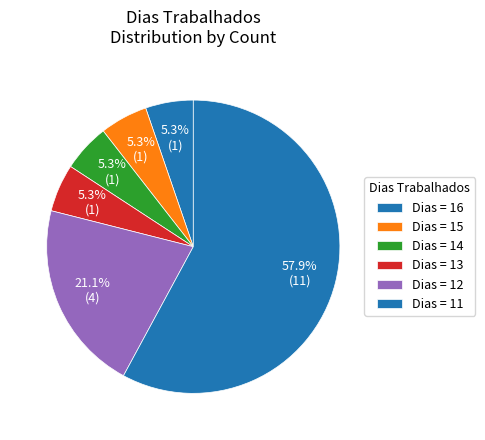

To the nearest percent, what is the average slice percentage?

17%